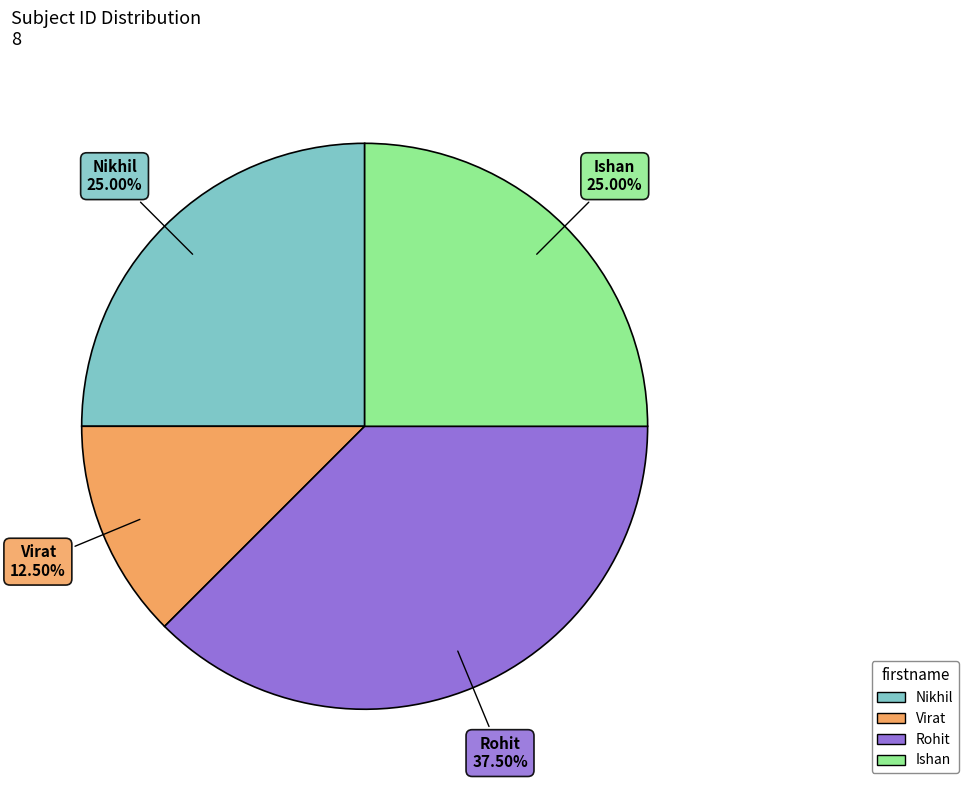

Combined, do Rohit and Nikhil account for over 50%?

Yes